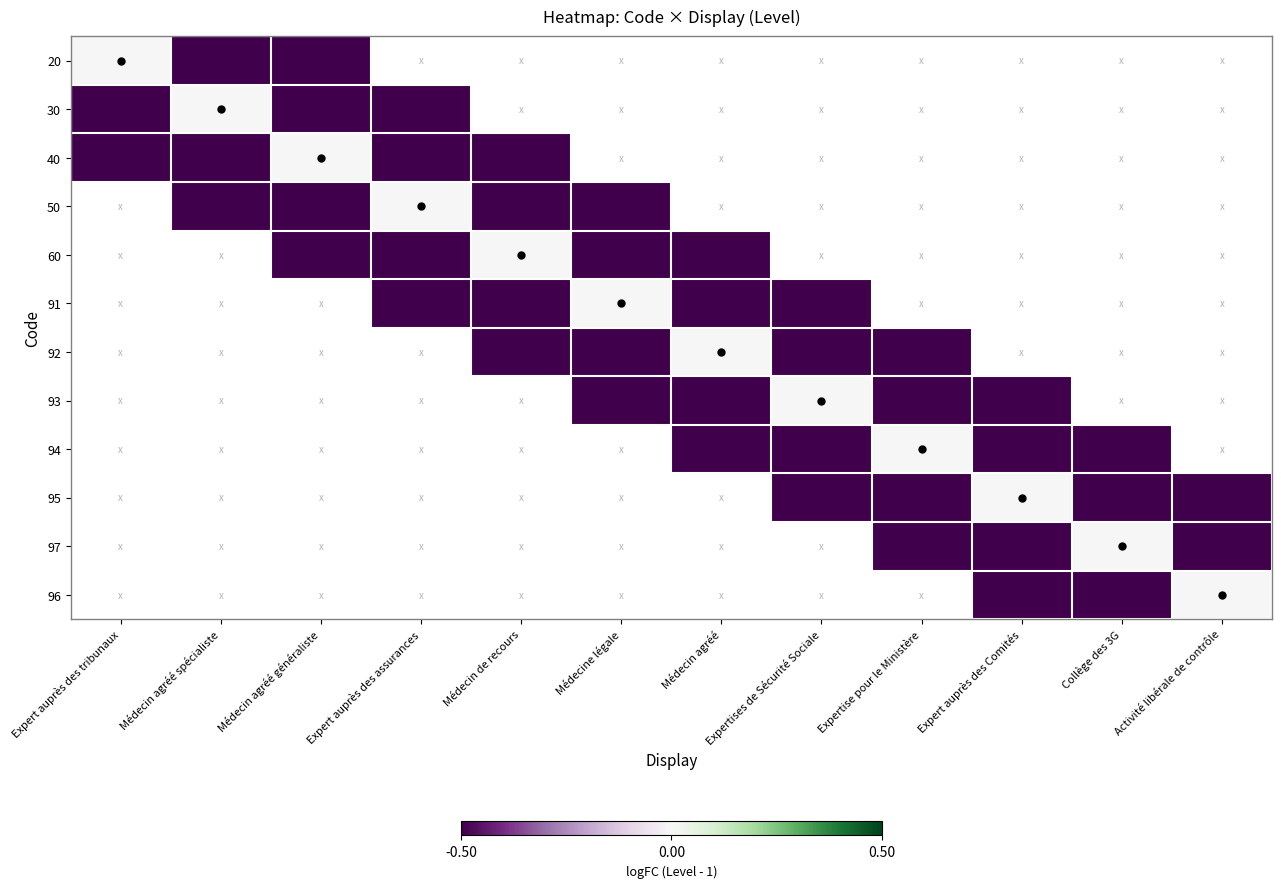

Rank the series by their maximum value, from lowest to highest.

20, 30, 40, 50, 60, 91, 92, 93, 94, 95, 97, 96